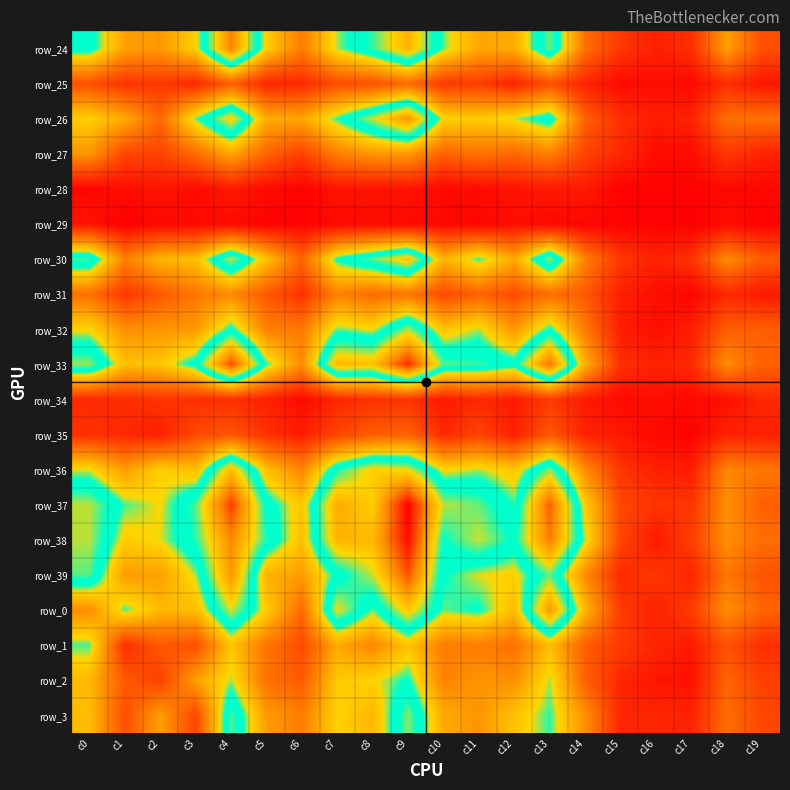

Which label corresponds to the largest value in the chart?

c9